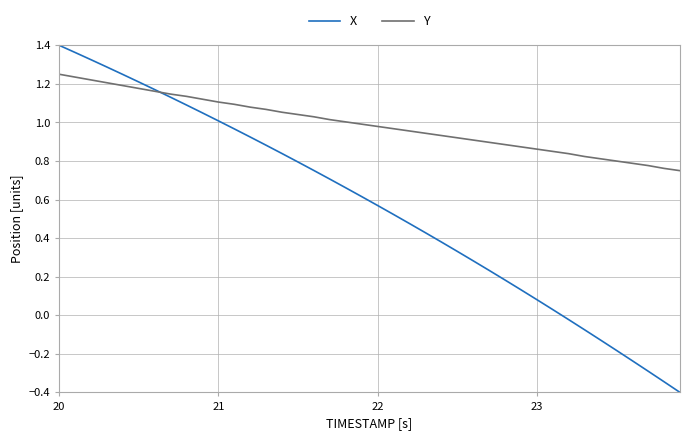

Which series has the largest total across all categories?

Y